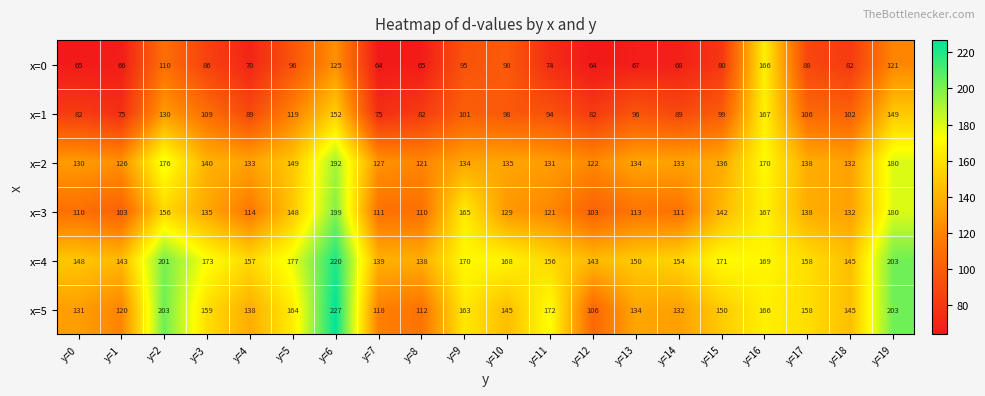

Which series has the widest spread of values?

x=5